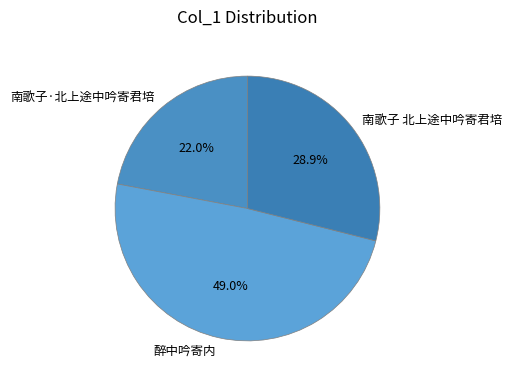

Does 南歌子 北上途中吟寄君培 account for over 50% of the chart?

No